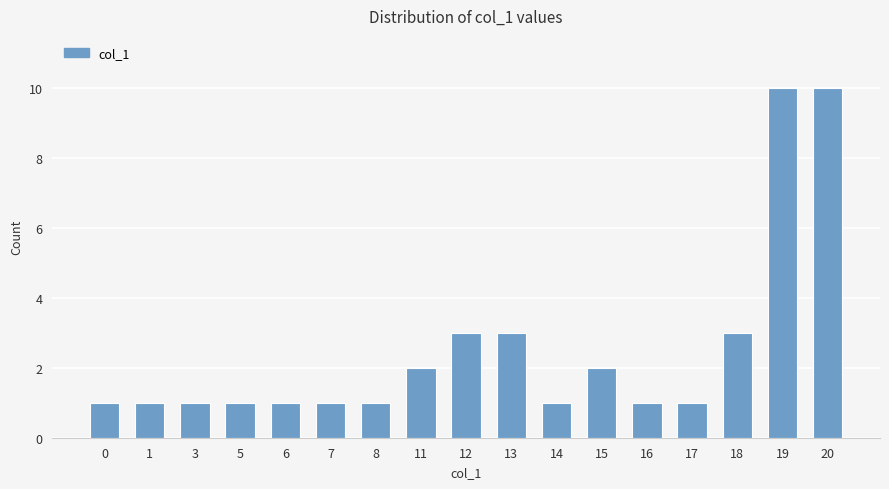

Reading left to right, what are all the values shown in this chart?

0=1	1=1	3=1	5=1	6=1	7=1	8=1	11=2	12=3	13=3	14=1	15=2	16=1	17=1	18=3	19=10	20=10